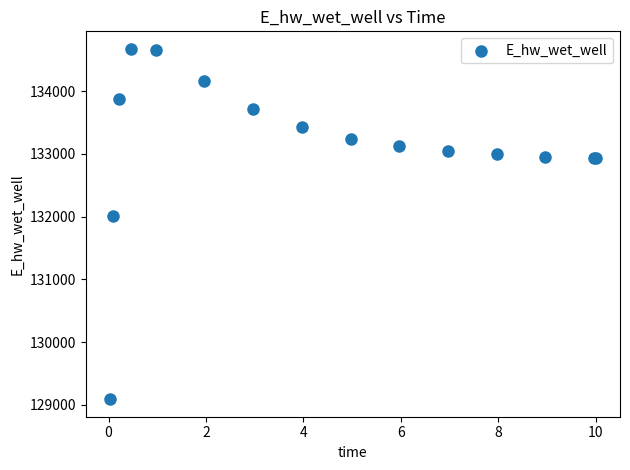

What Y value in the scatter plot is closest to 131881?

132003.3